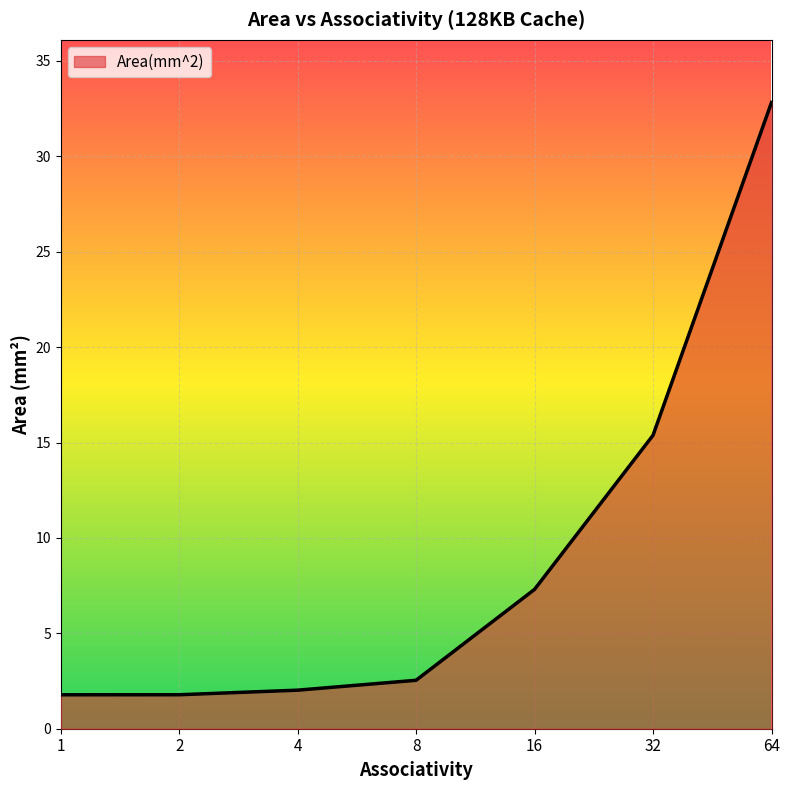

True or false: the data has more than 1 interior local peaks.

False